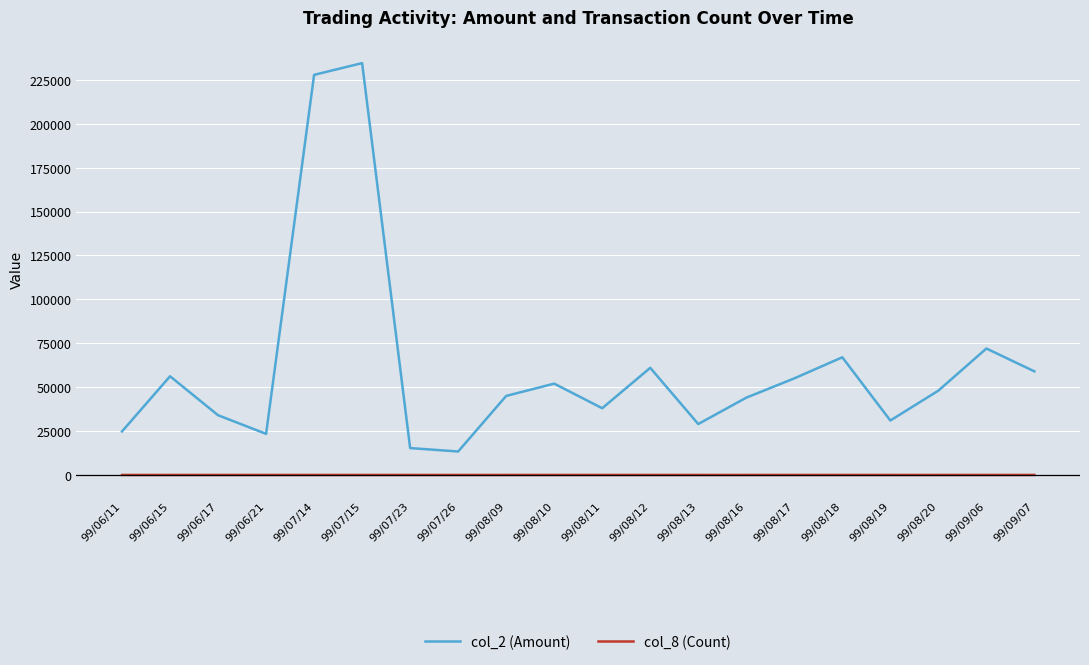

True or false: col_2 (Amount) and col_8 (Count) intersect in this chart.

False